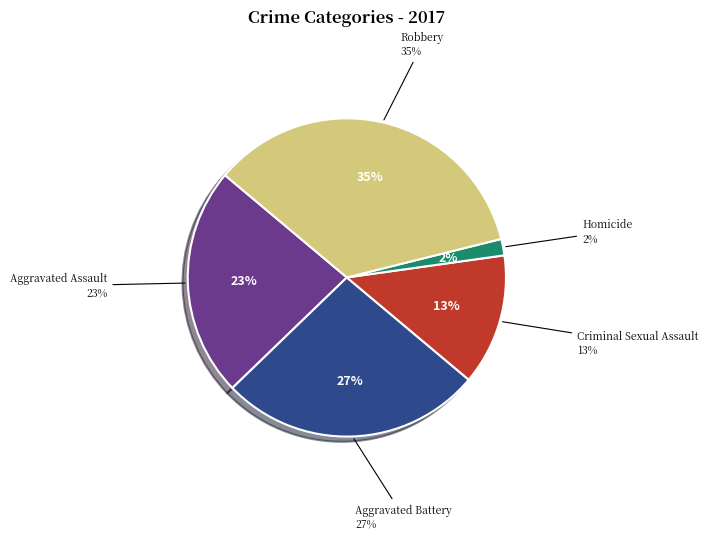

Is Aggravated Assault the majority of the pie?

No